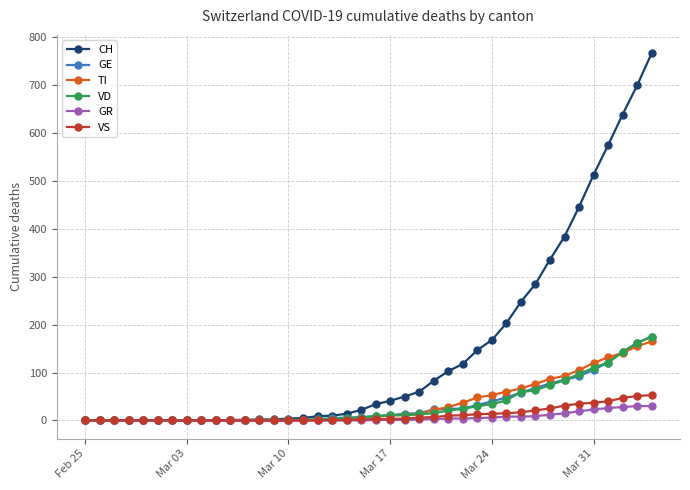

Which series has the widest spread of values?

CH